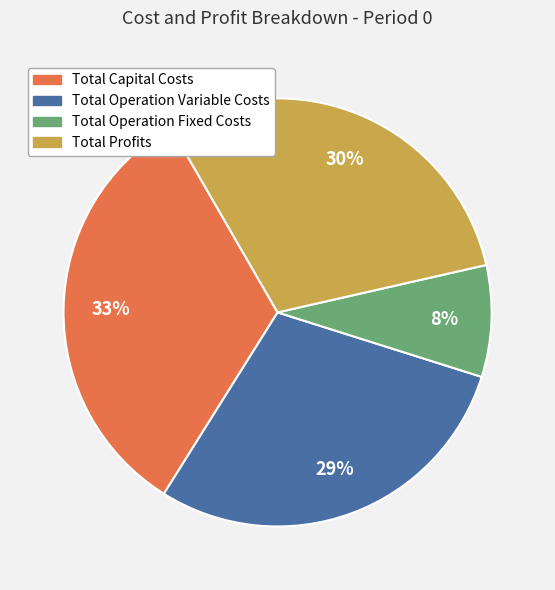

Combined, do Total Capital Costs and Total Profits account for over 50%?

Yes